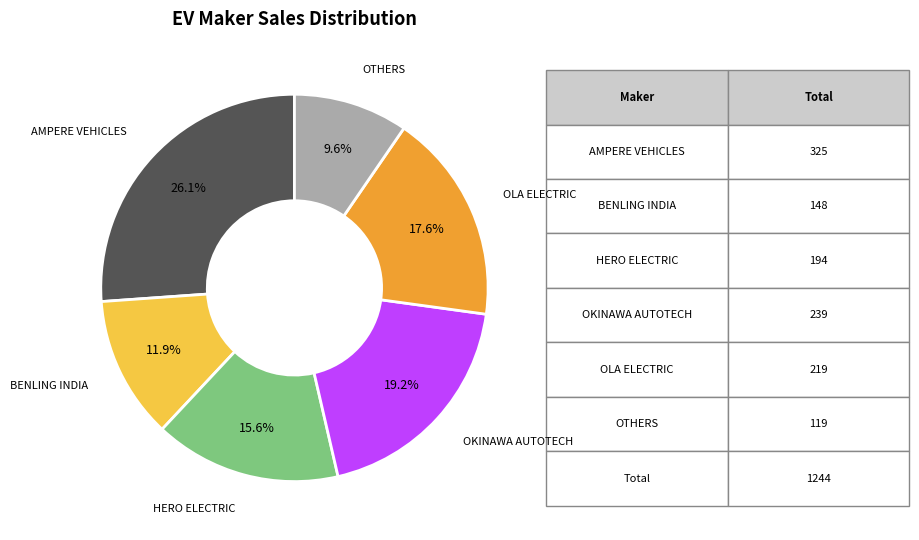

Is there a majority slice in this chart?

No